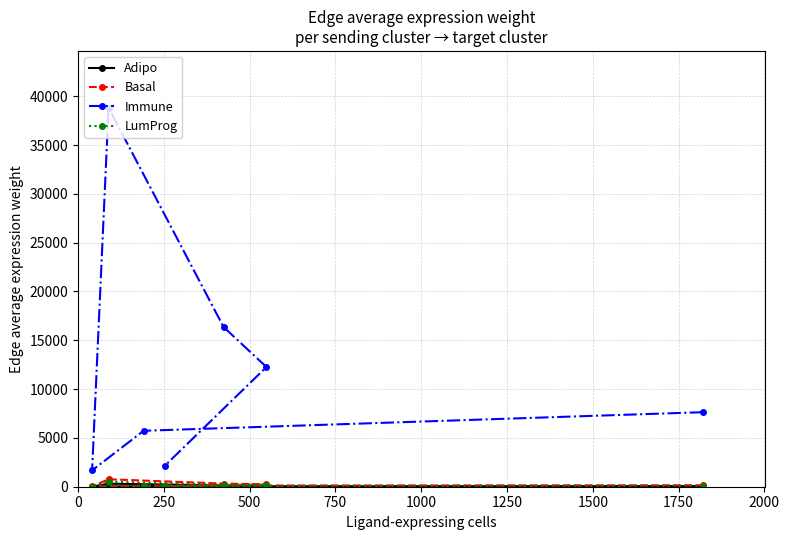

What is the value of the Immune point at the 5th from the left?

16365.9